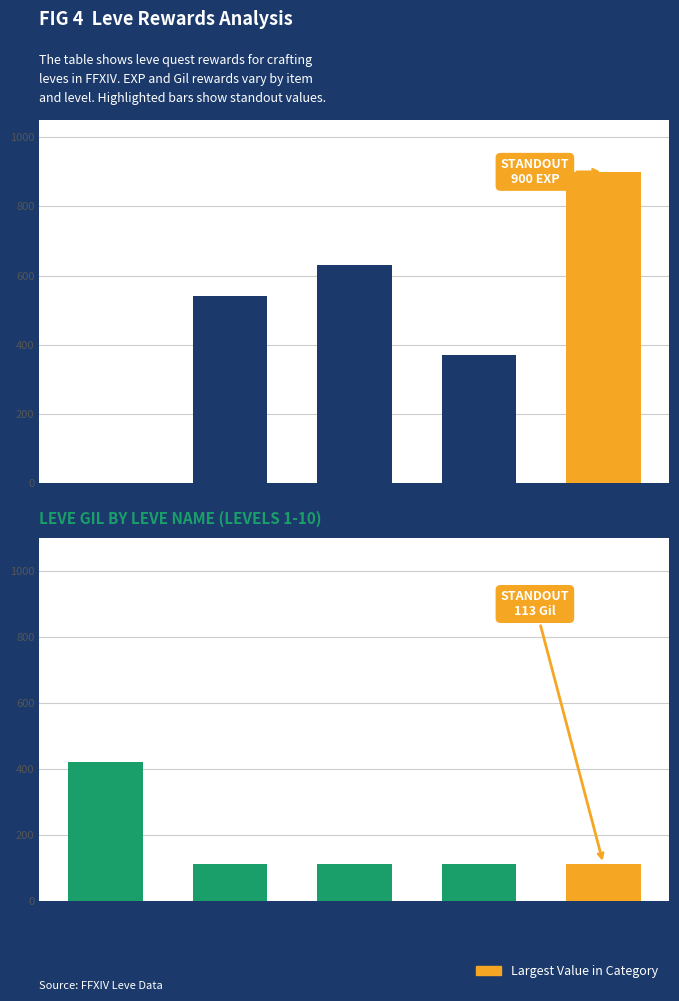

What is the approximate value of Leve EXP at Maple Syrup, to the nearest 100?

400